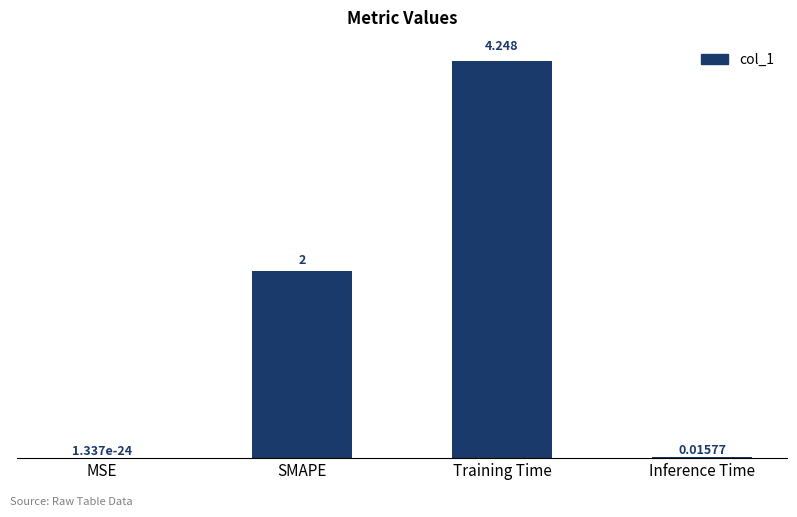

Which has a higher value, SMAPE or Inference Time?

SMAPE